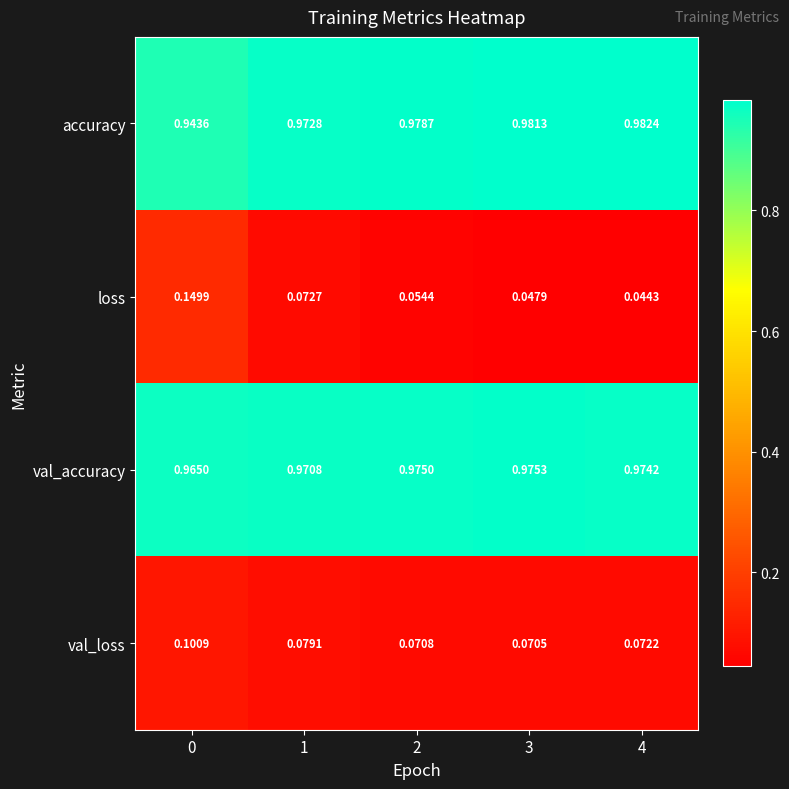

What is the total value across all series at 3?

2.1